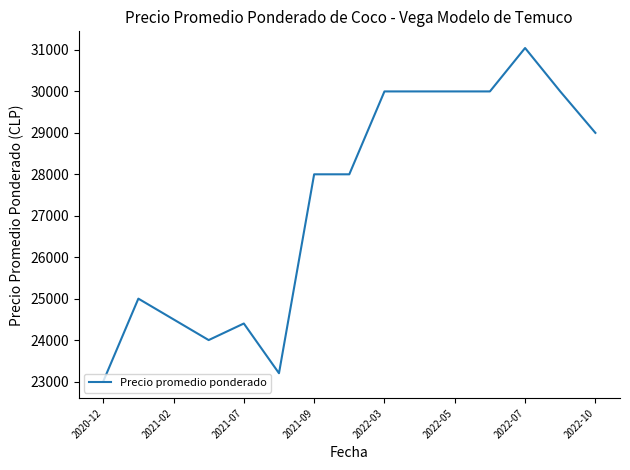

What is the sum of all values?

410147.7